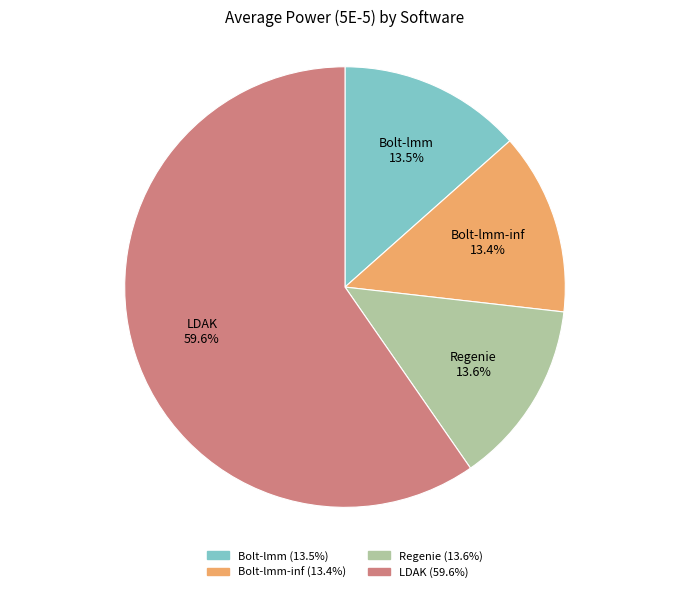

Is it true that Bolt-lmm-inf is 22% of the pie?

False